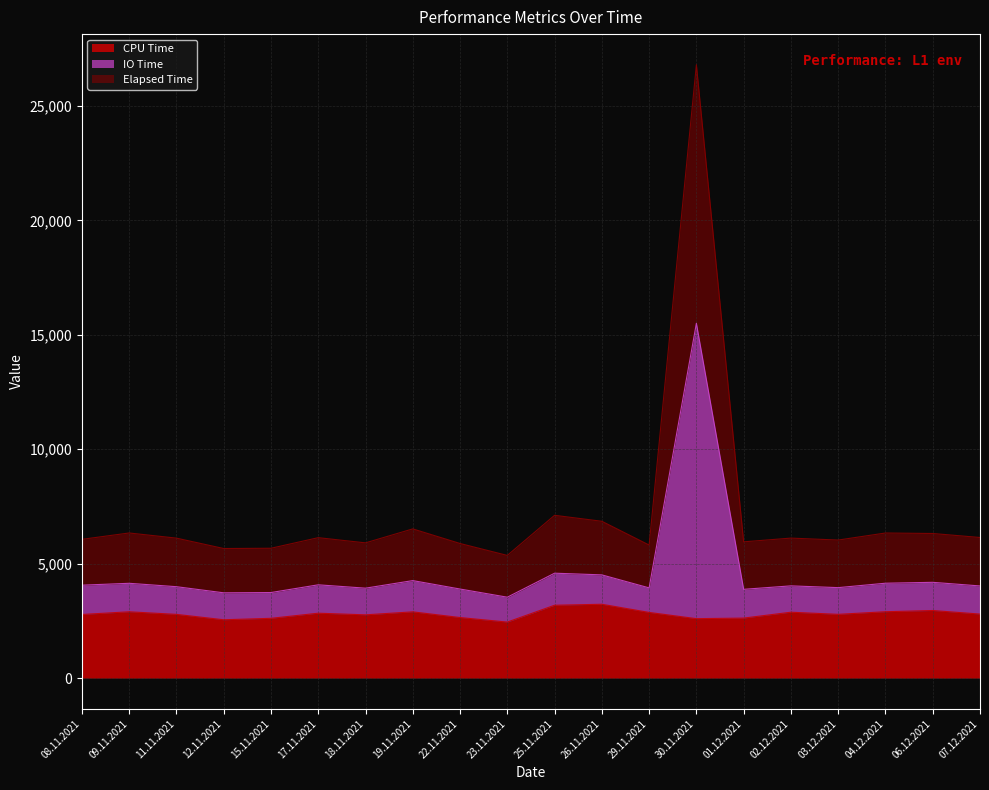

True or false: CPU Time has more than 2 points higher than both neighbors.

True